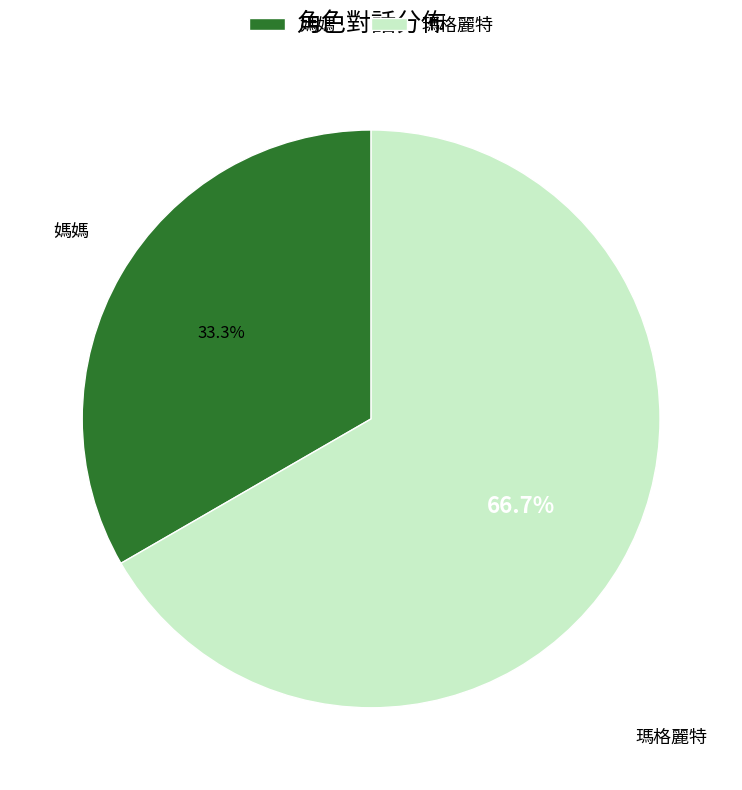

To the nearest percent, what is the difference between the 媽媽 and 瑪格麗特 slice percentages?

33%